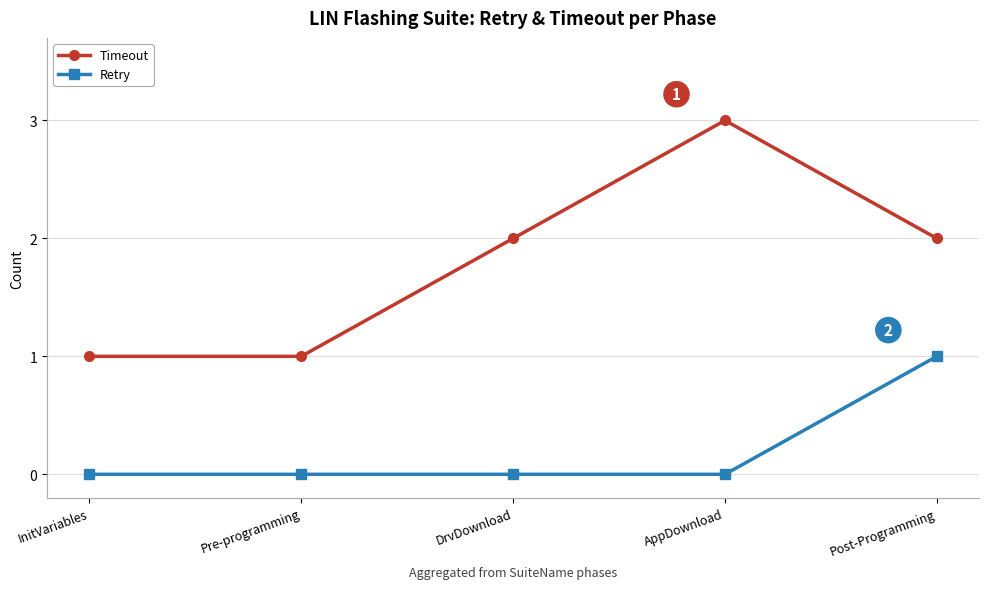

List the series in order of their overall mean, lowest first.

Retry, Timeout